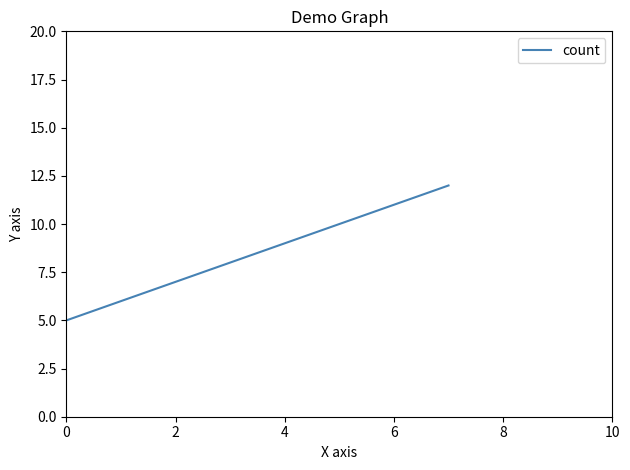

How many values are below 9?

4